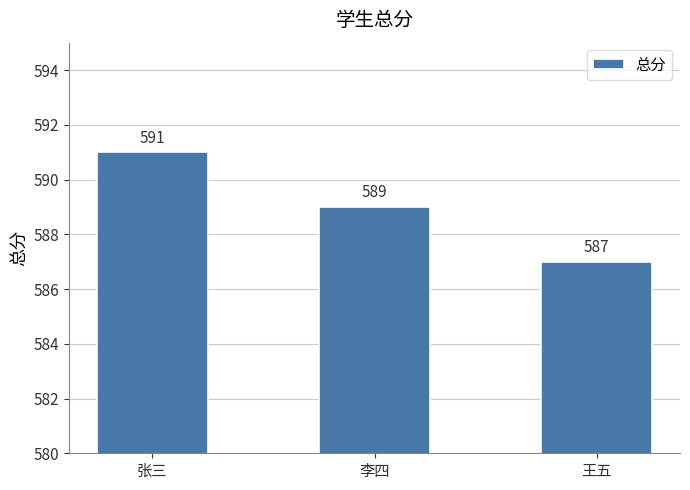

Reading right to left, transcribe all the data shown in this chart.

587	589	591